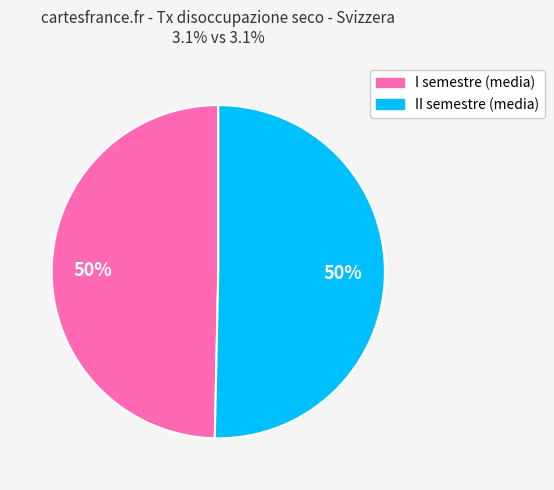

Count the number of slices in the pie.

2